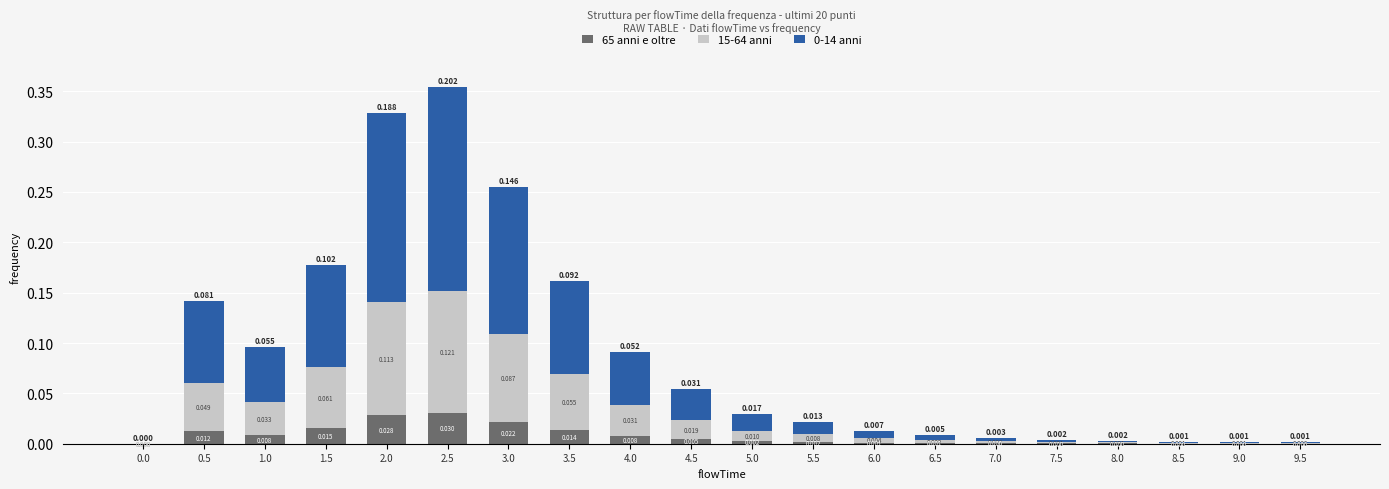

Does the chart contain stacked bars?

Yes